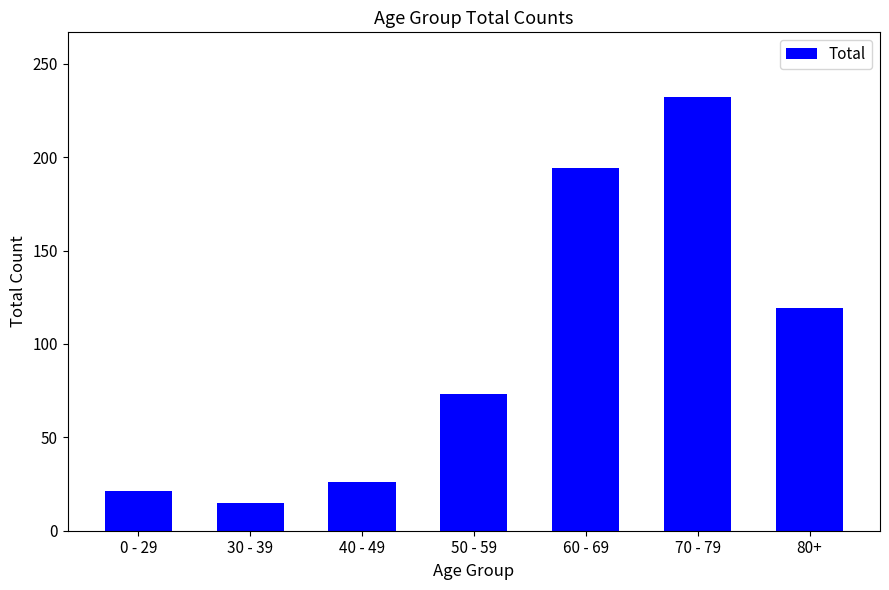

Does the chart contain any negative values?

No